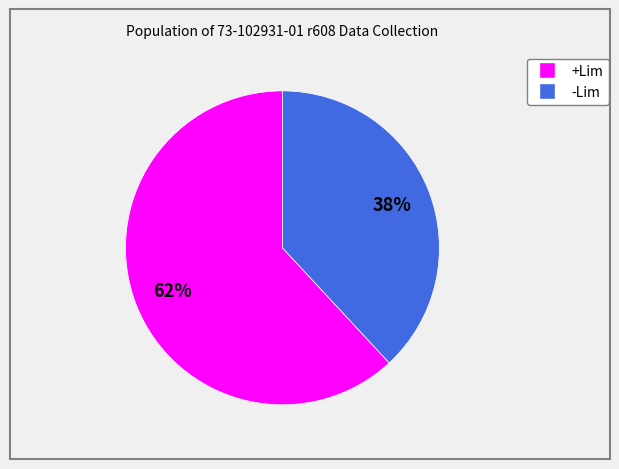

Combined, do +Lim and -Lim account for over 50%?

Yes